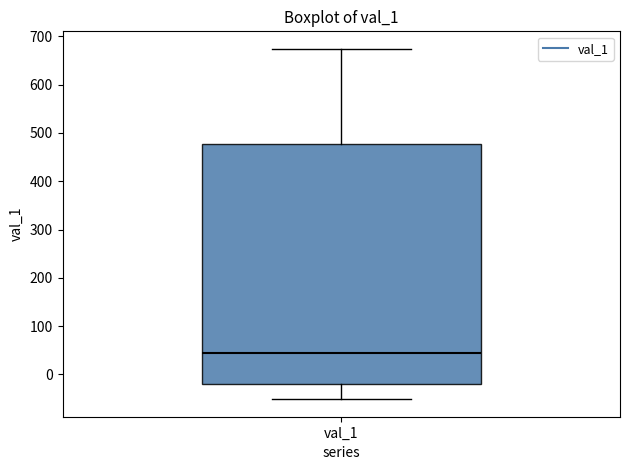

Transcribe this box plot: give where the median line is, the range the box spans, and where the two whiskers end, as read against the y-axis. The values are not printed on the chart, so give them approximately, as read against the axis.

median 40, box -20 to 480, whiskers -50 to 670